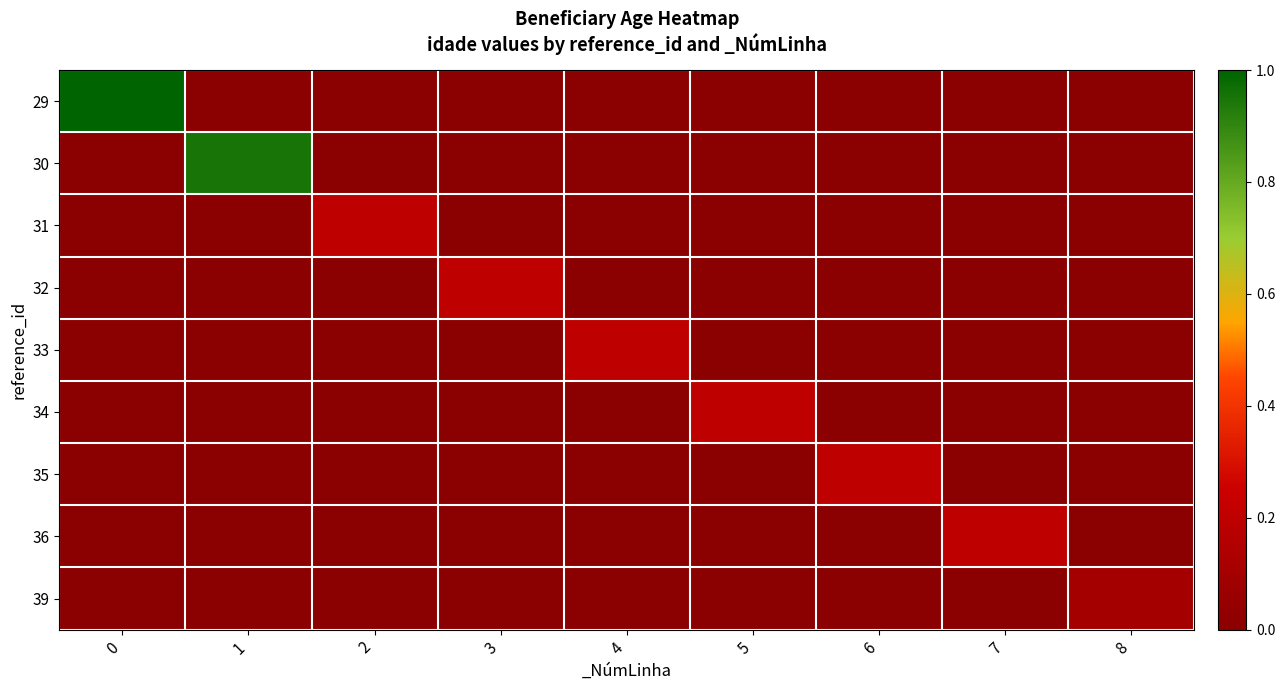

Which has a higher value, 8 or 5?

8